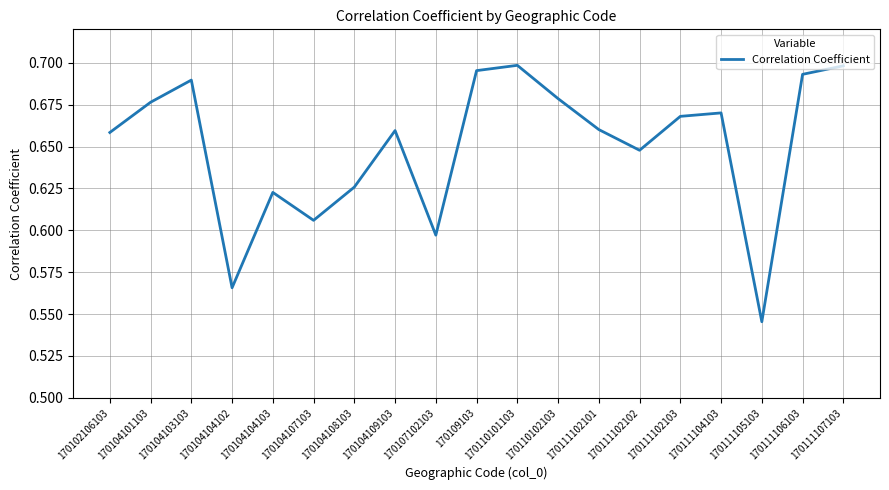

How many interior local peaks (higher than both neighbors) does the data have?

5